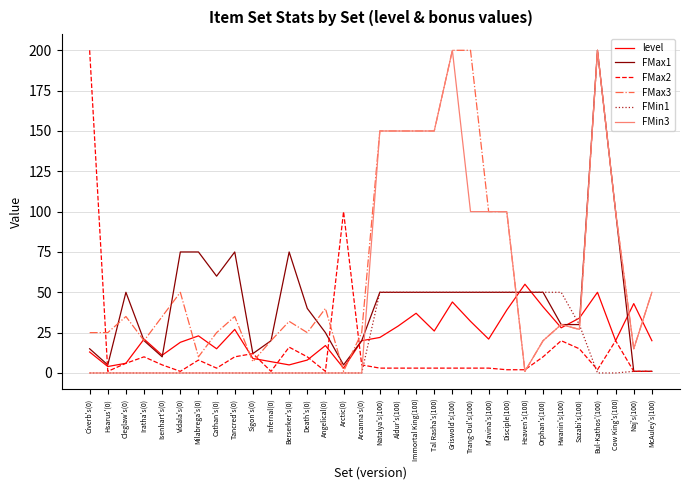

What is the maximum value shown in the chart?

200